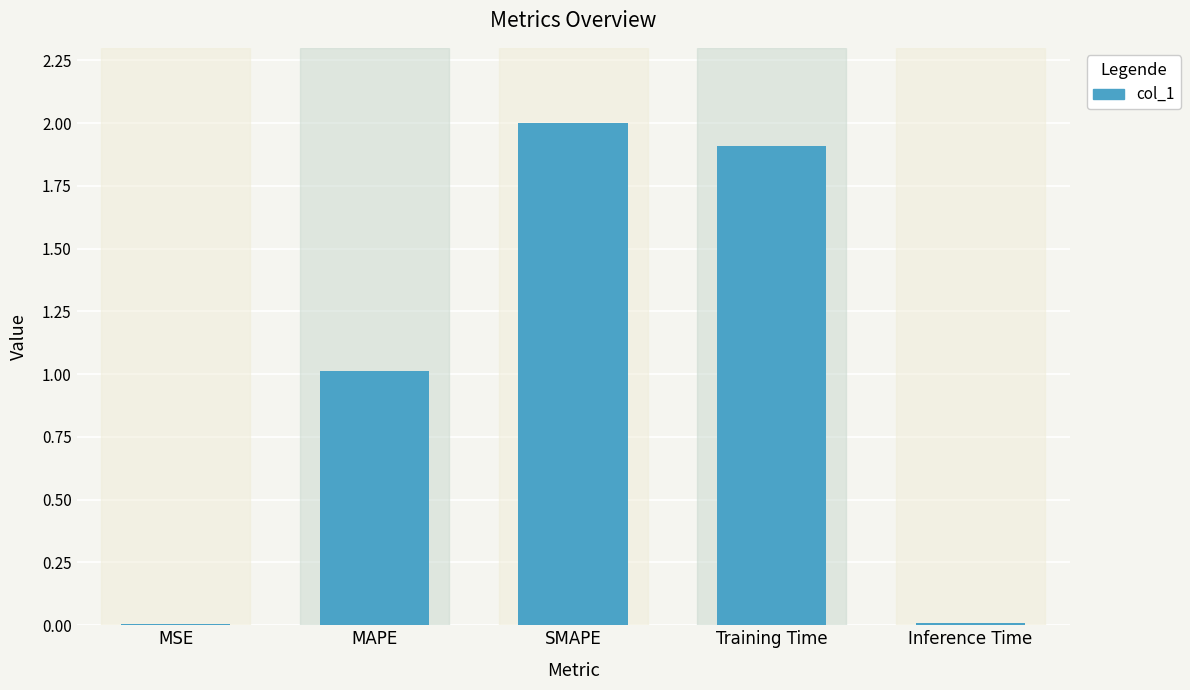

Where is the data nearest to the value 1?

MAPE